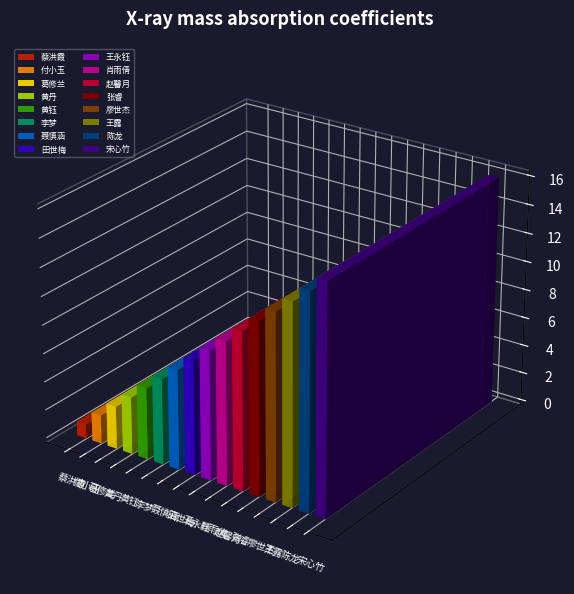

Which label corresponds to the largest value in the chart?

宋心竹